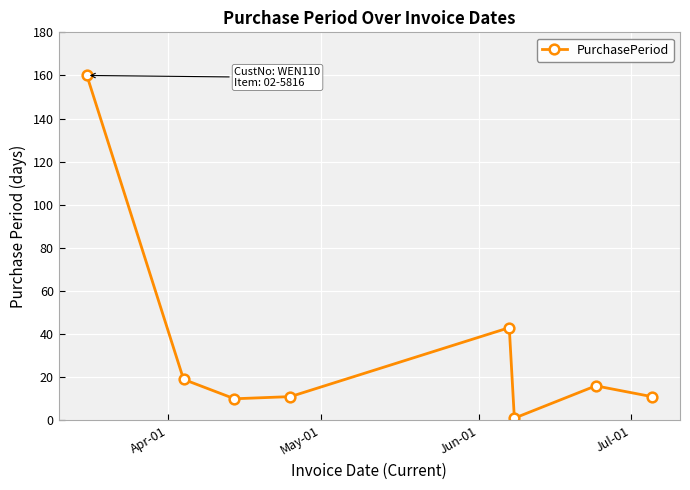

How many distinct data groups are displayed?

1